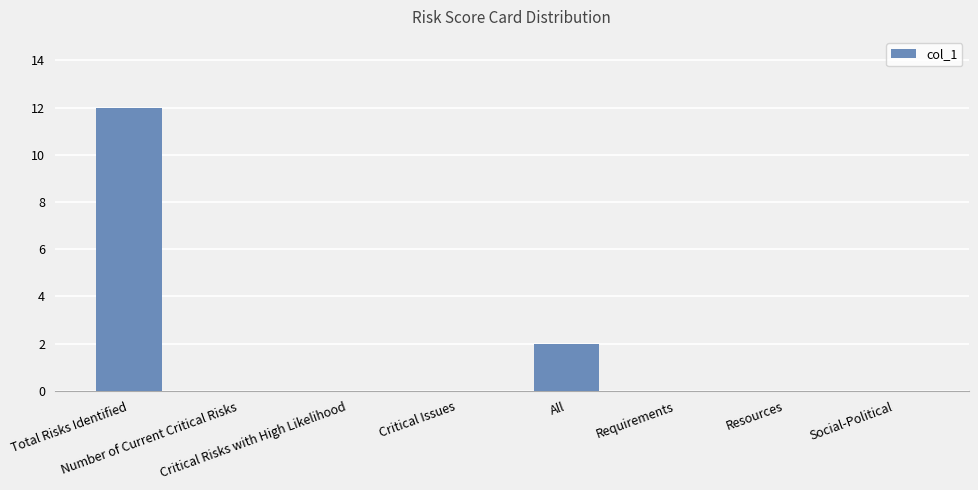

Reading left to right, list all the values displayed in this chart.

Total Risks Identified=12	Number of Current Critical Risks=0	Critical Risks with High Likelihood=0	Critical Issues=0	All=2	Requirements=0	Resources=0	Social-Political=0